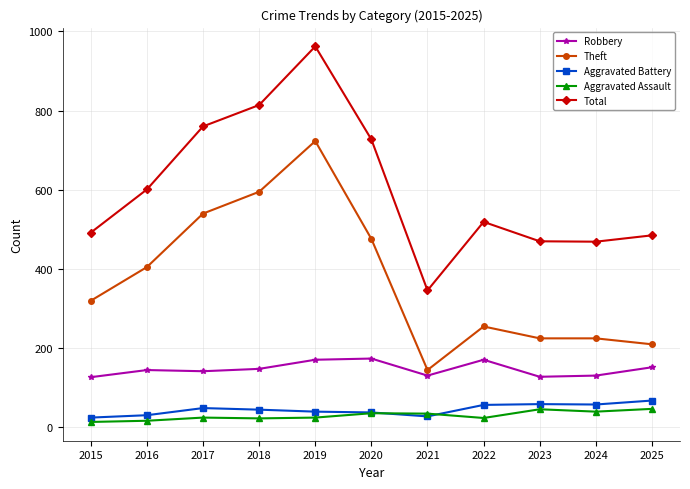

What is the smallest value displayed?

14